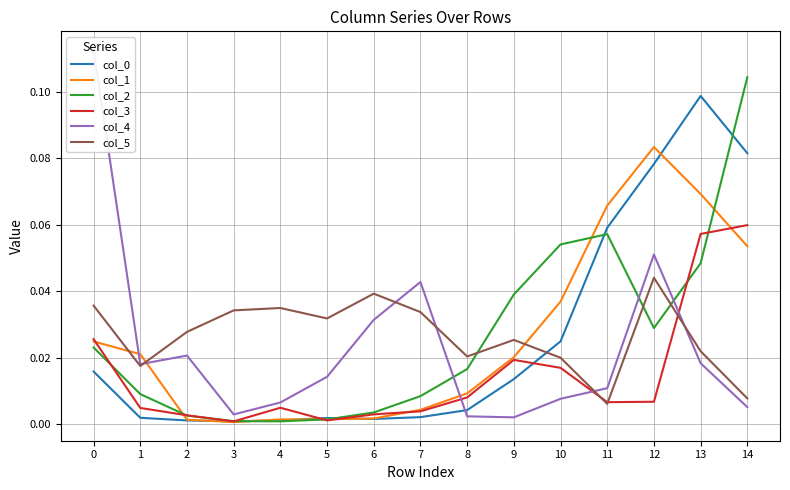

Count the number of data series in this chart.

6